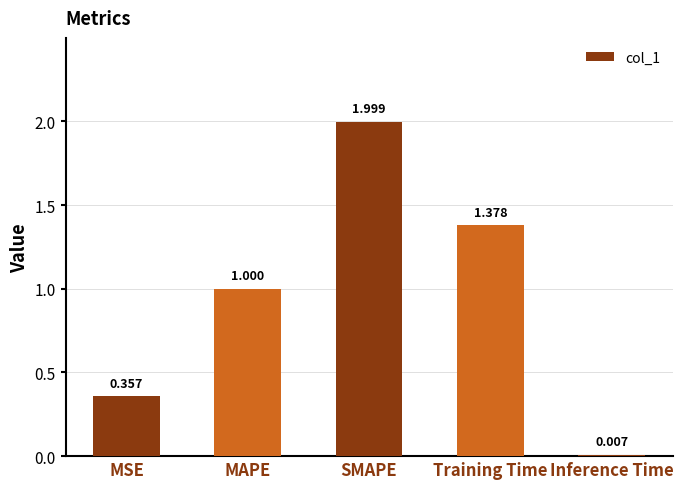

Which has a higher value, Training Time or MAPE?

Training Time